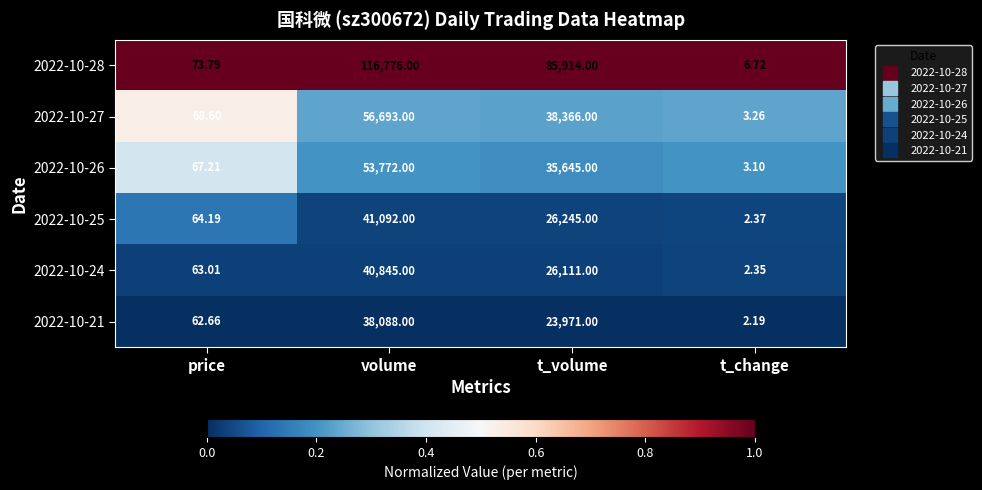

Is the value of 2022-10-28 at t_change greater than the value of 2022-10-27 at volume?

No